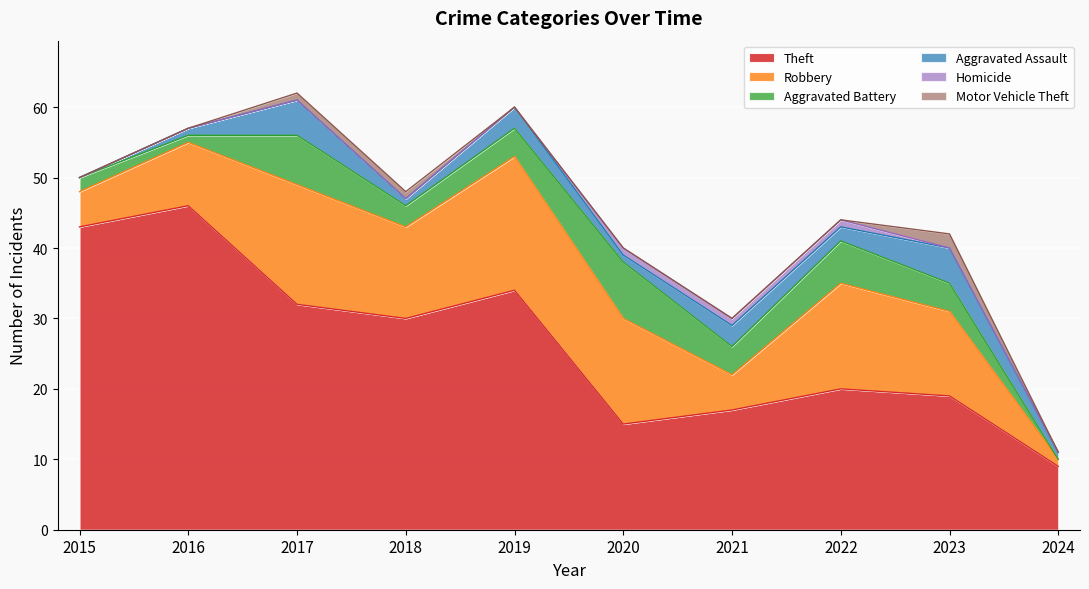

Where is Robbery nearest to the value 10?

2016